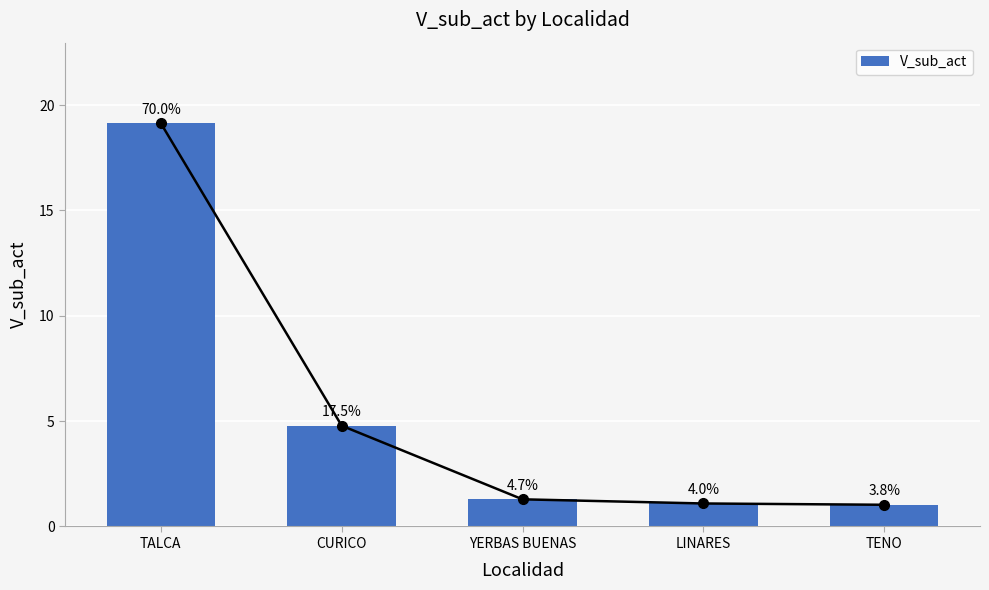

List the labels in order of value, largest first.

TALCA, CURICO, YERBAS BUENAS, LINARES, TENO